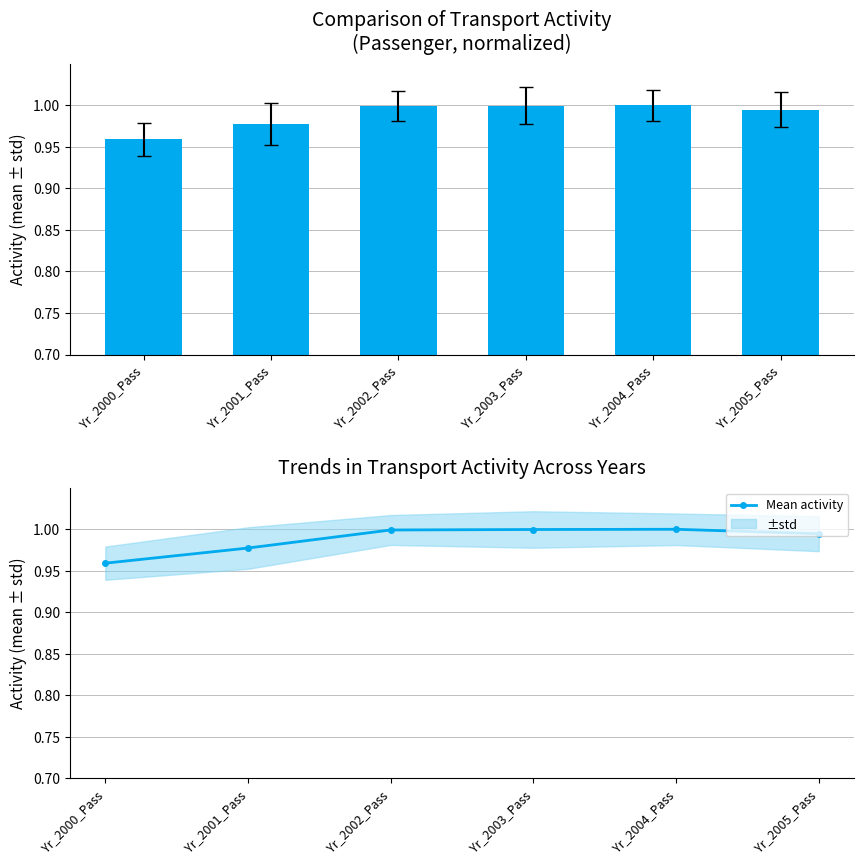

Which category has the lowest value across all series?

Yr_2000_Pass